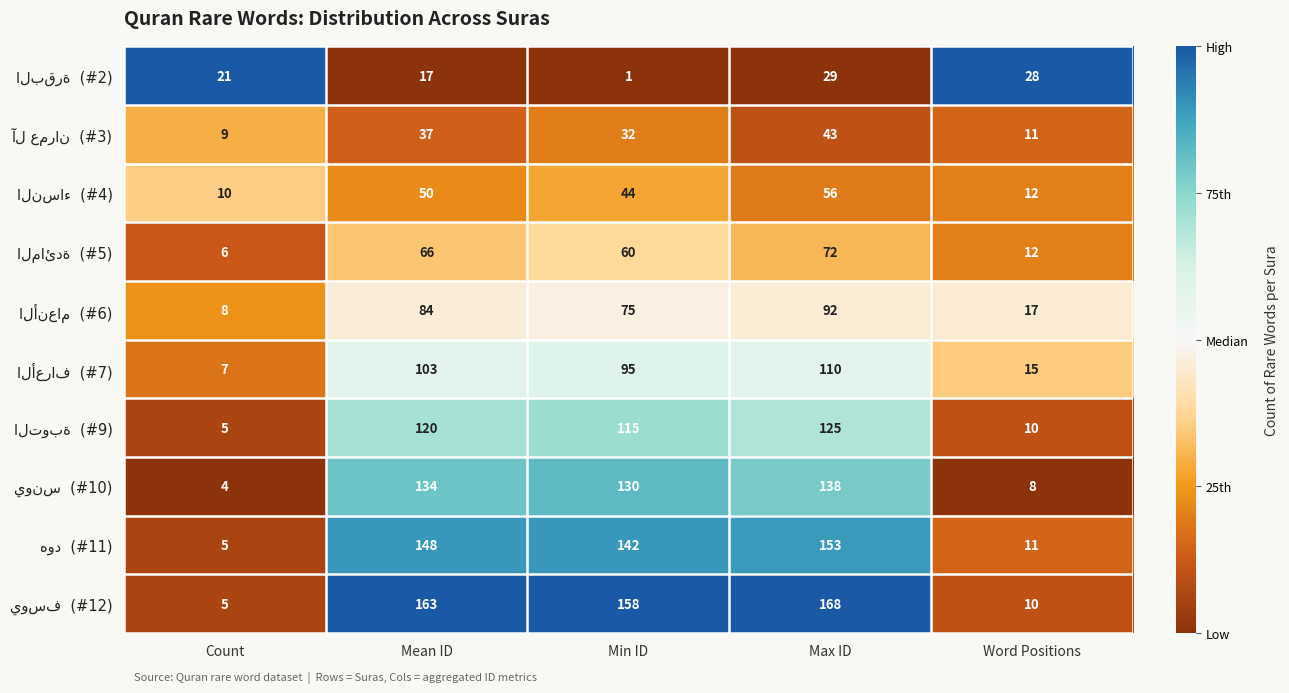

At which category does the chart reach its peak across all series?

Max ID